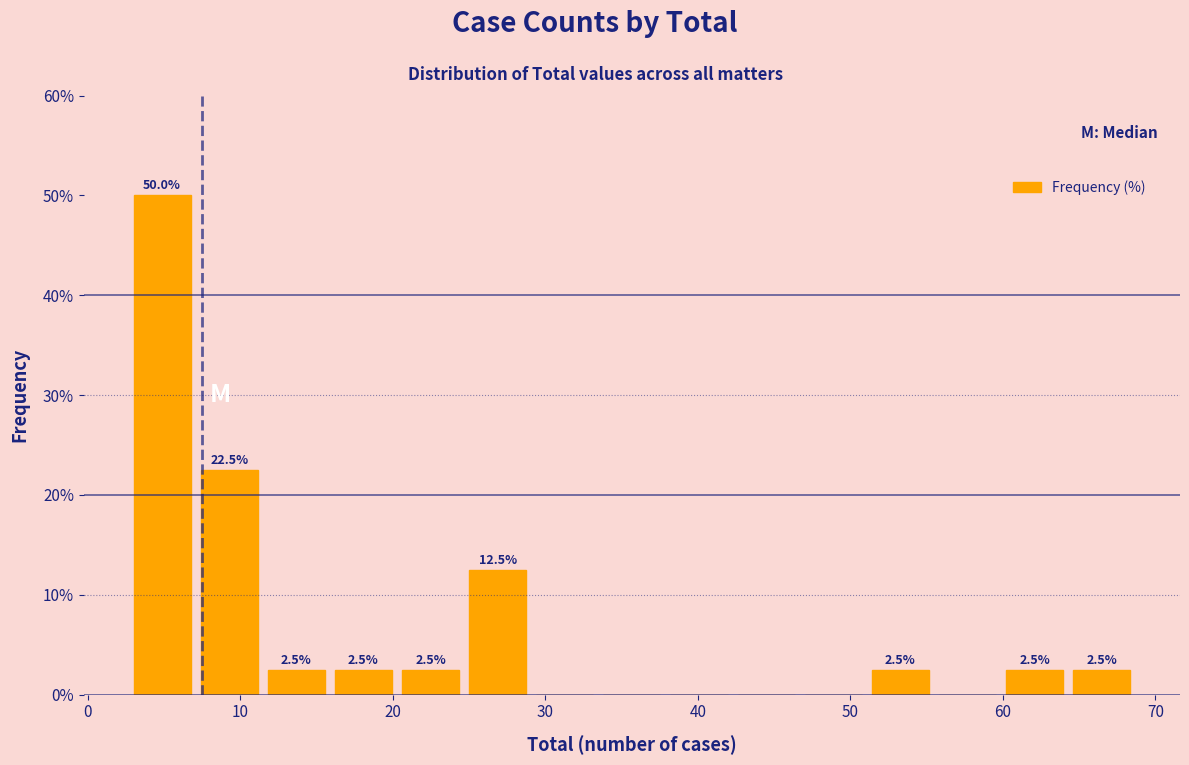

Over which range of the x-axis is the bar tallest?

3.0 to 7.4